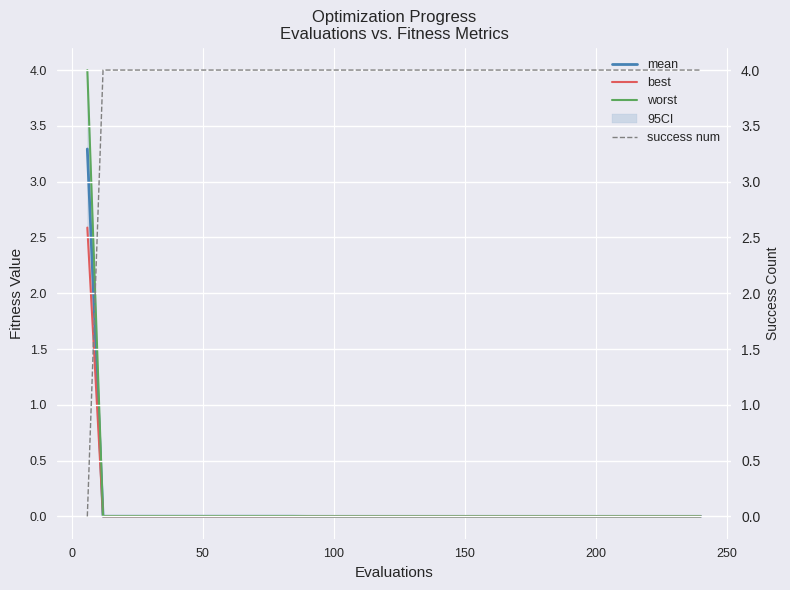

What is the average value of the best series?

0.1